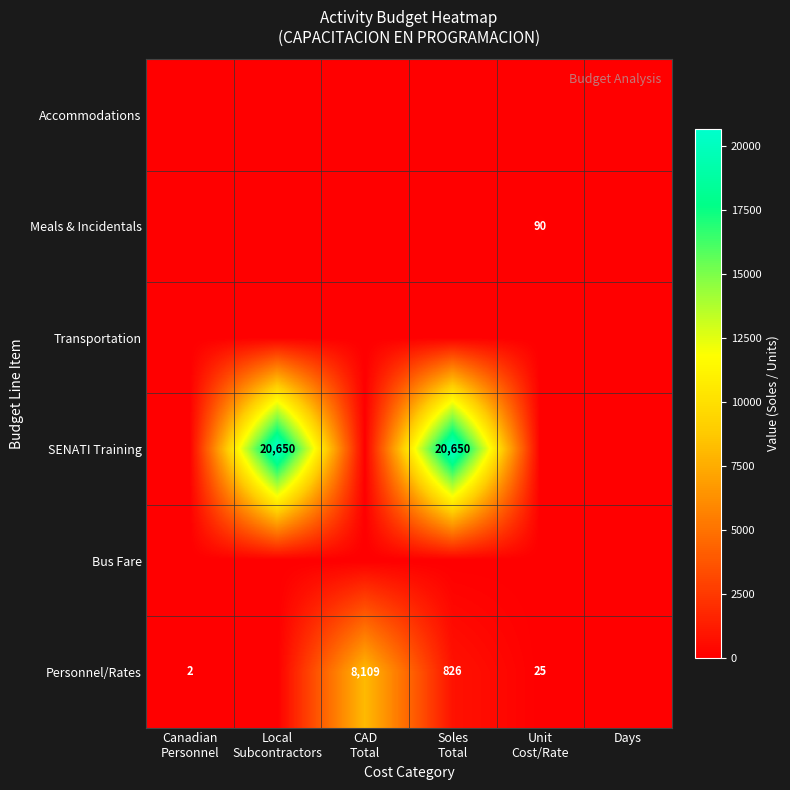

What is the difference between the maximum and minimum values in the Personnel/Rates series?

8109.3